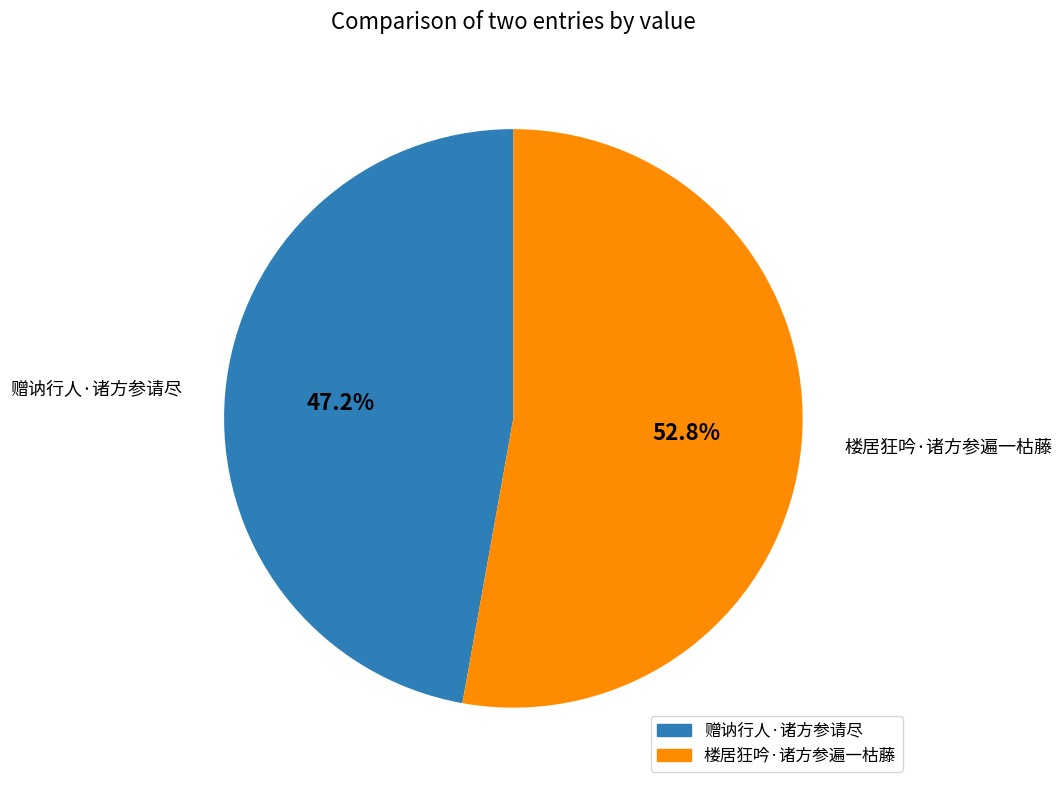

Rank the categories by value from lowest to highest.

赠讷行人·诸方参请尽, 楼居狂吟·诸方参遍一枯藤